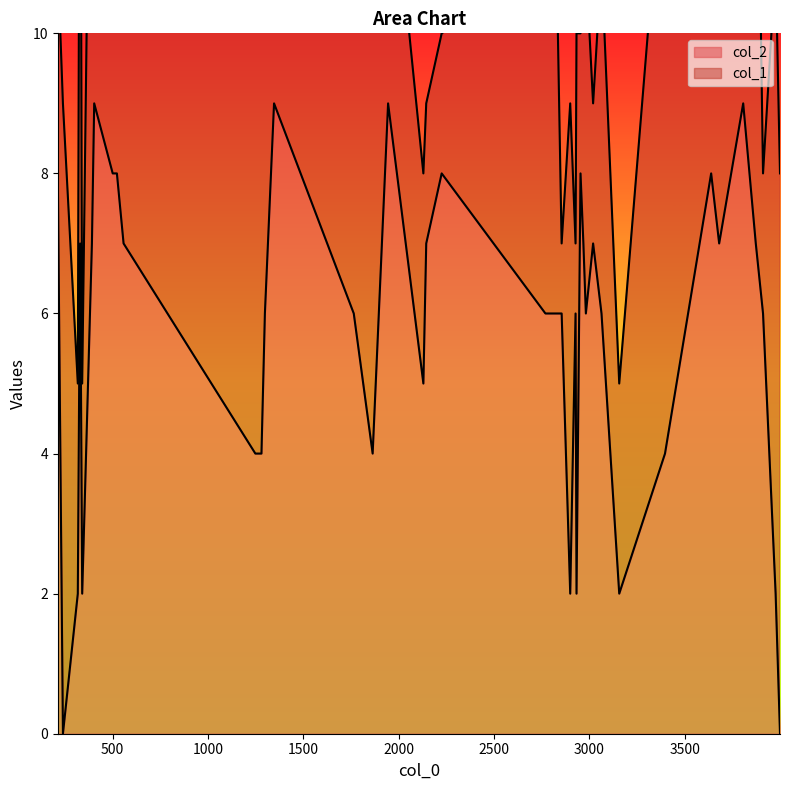

Count the number of values greater than 6.

18